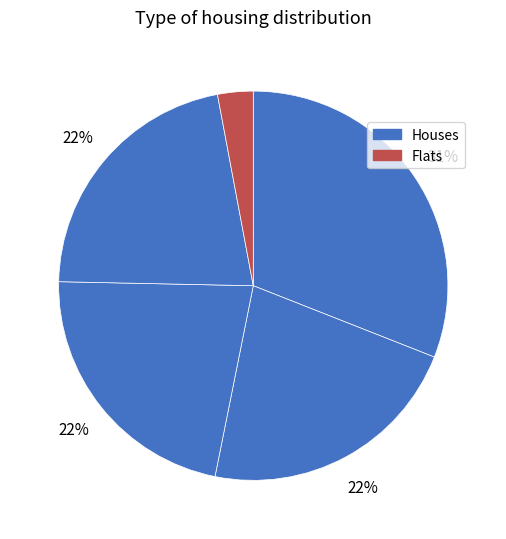

How many segments does this pie chart have?

5